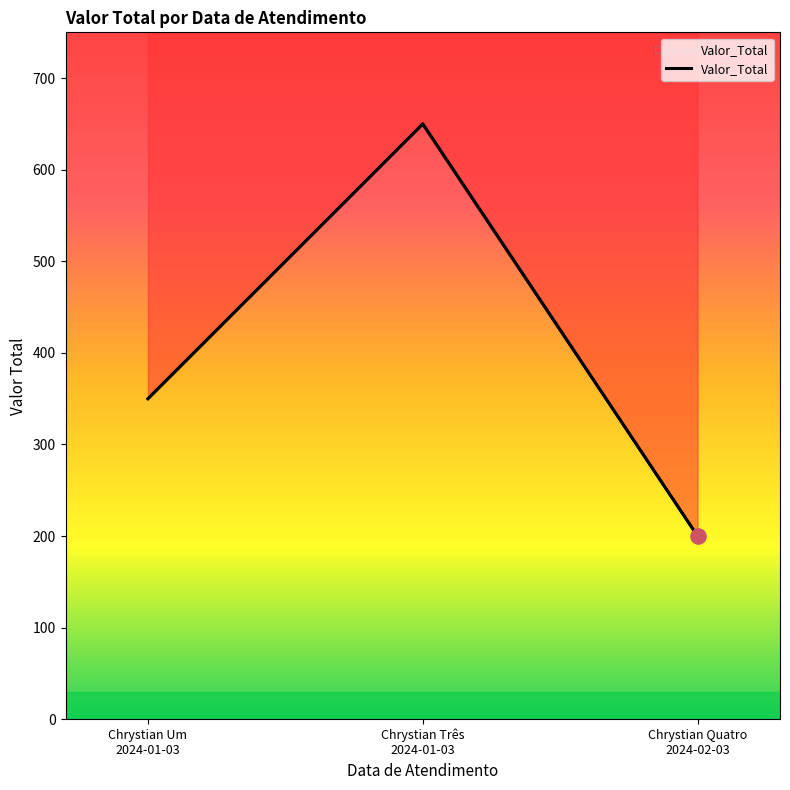

What is the change in value from Chrystian Um 2024-01-03 to Chrystian Três 2024-01-03?

+300